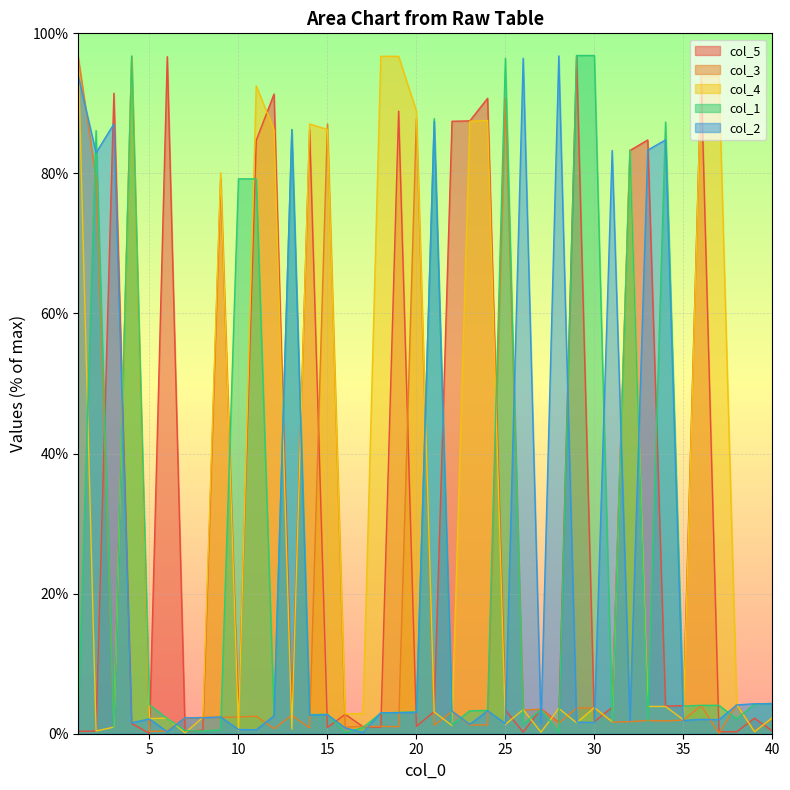

List the series in order of their peak value, highest first.

col_1, col_5, col_2, col_4, col_3